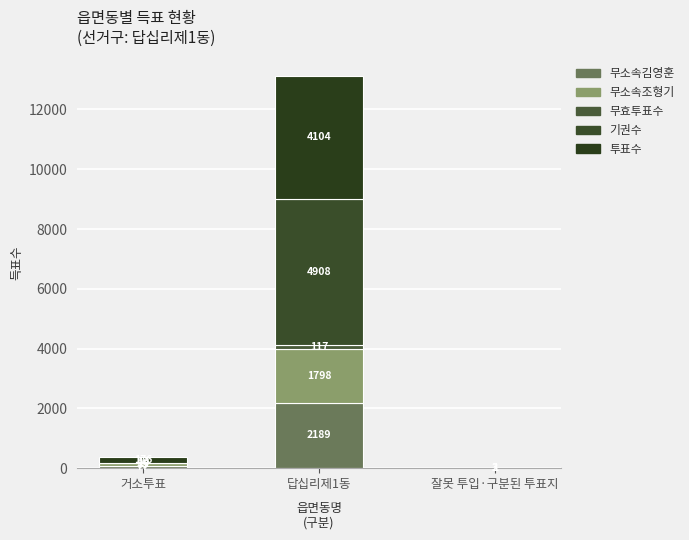

Are the bars grouped side by side (vs. stacked)?

No